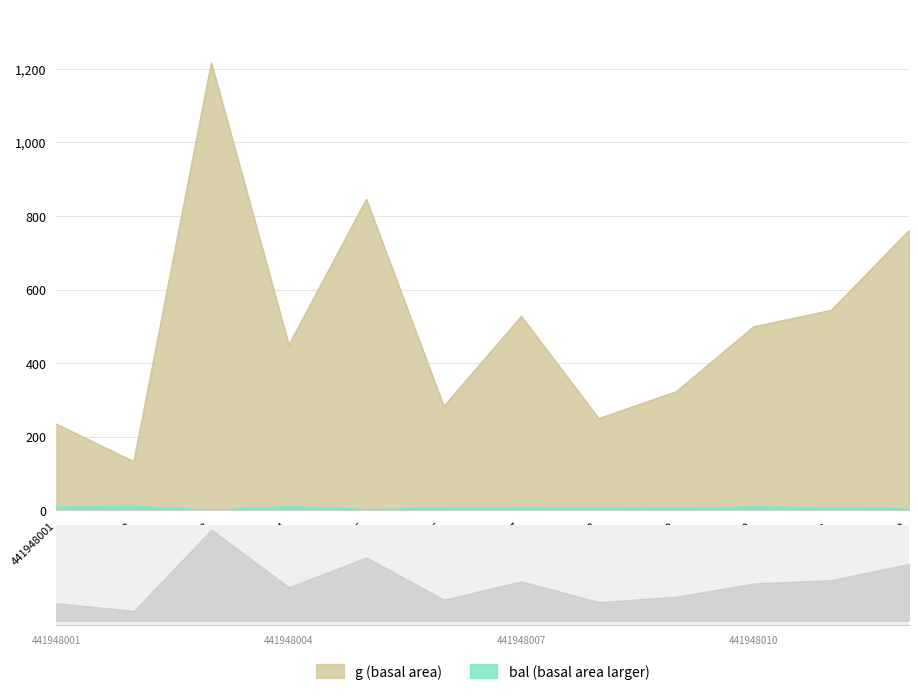

At which label does g reach its peak?

441948003